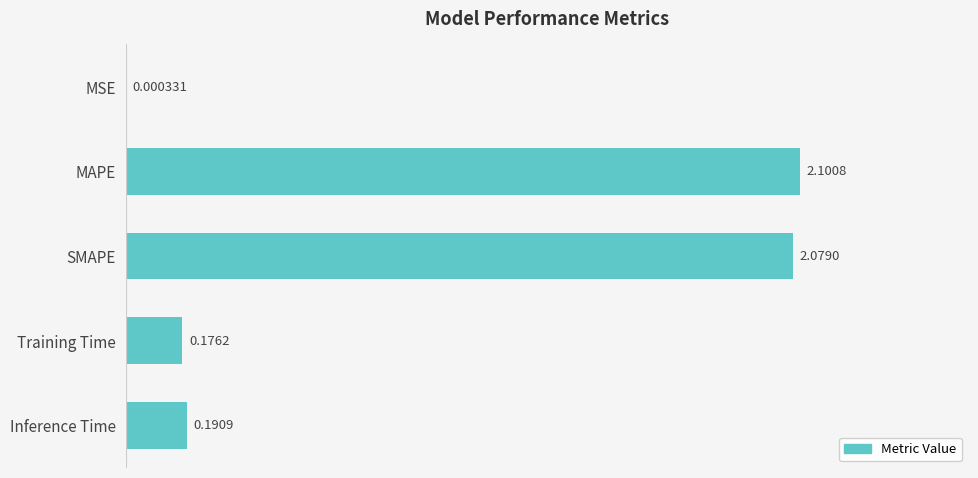

What is the change in value from MAPE to Training Time?

-1.9